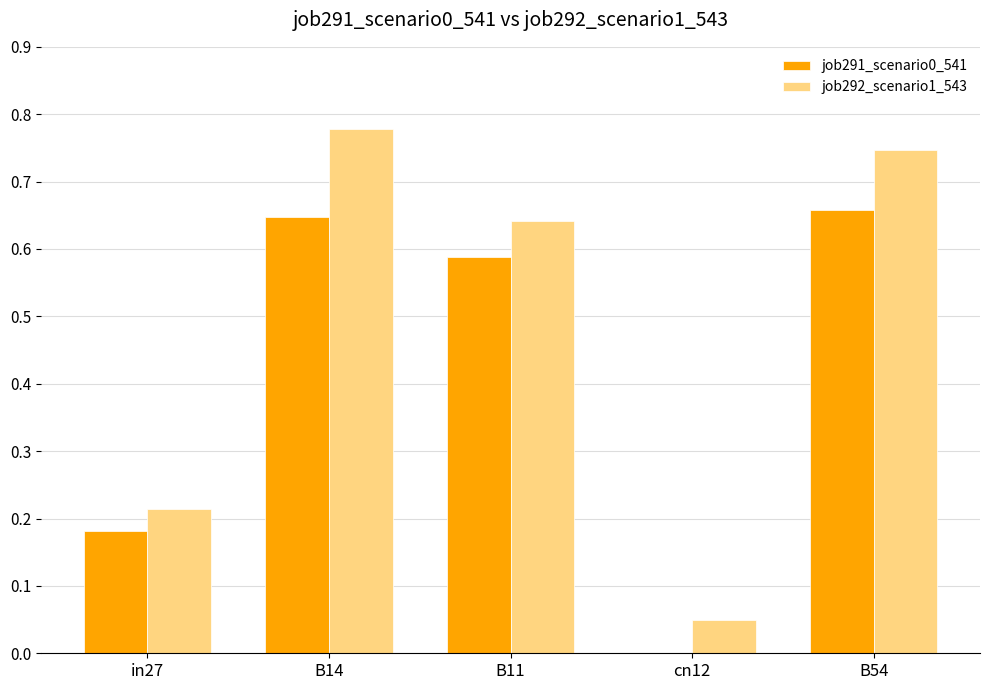

Which series changed the most between B11 and cn12?

job292_scenario1_543